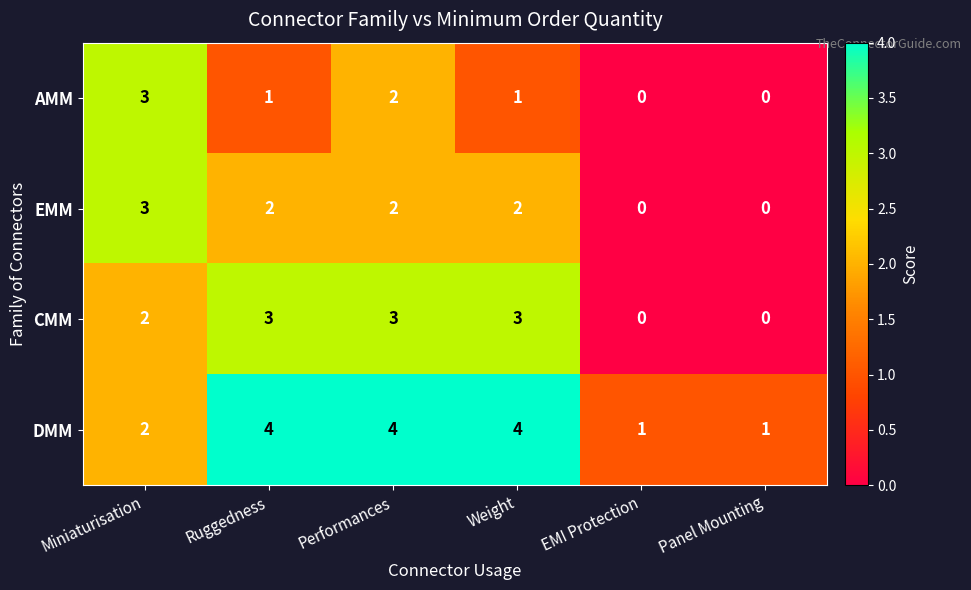

Which series changed the most between Ruggedness and Performances?

AMM